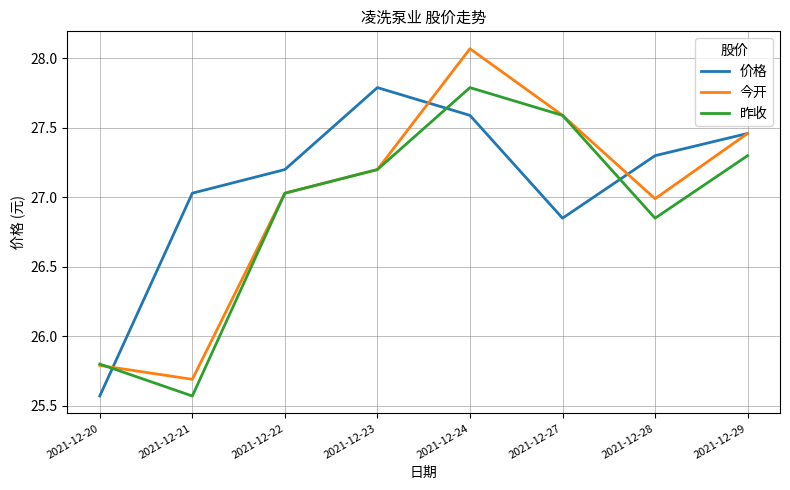

What is the sum of the 价格 values at 2021-12-27 and 2021-12-24?

54.4